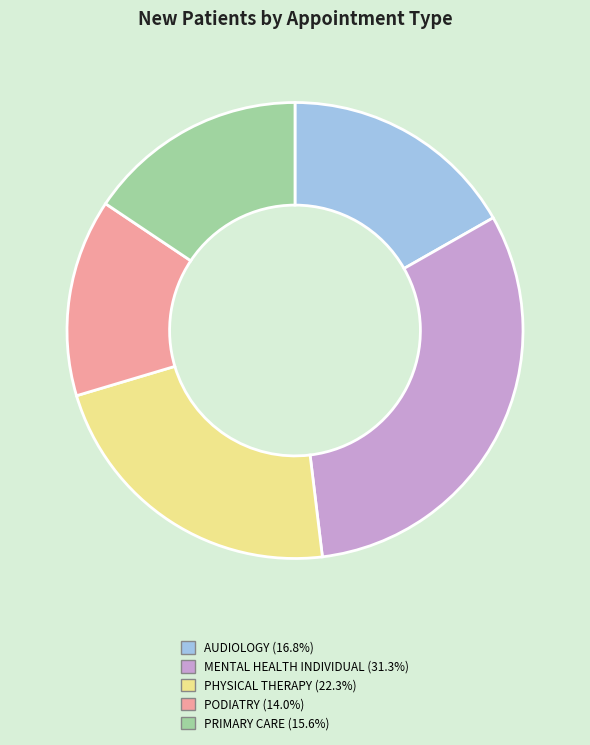

Is there a majority slice in this chart?

No